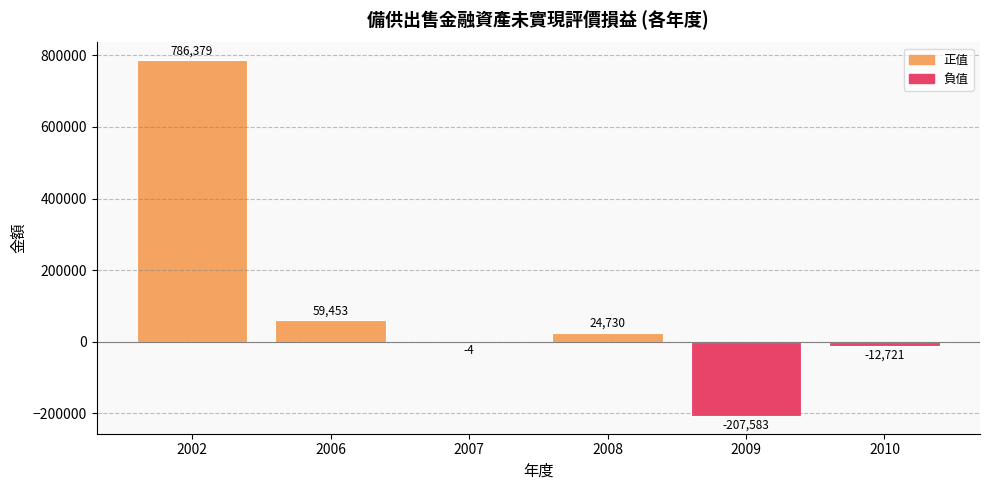

At which category does the chart reach its peak across all series?

2002